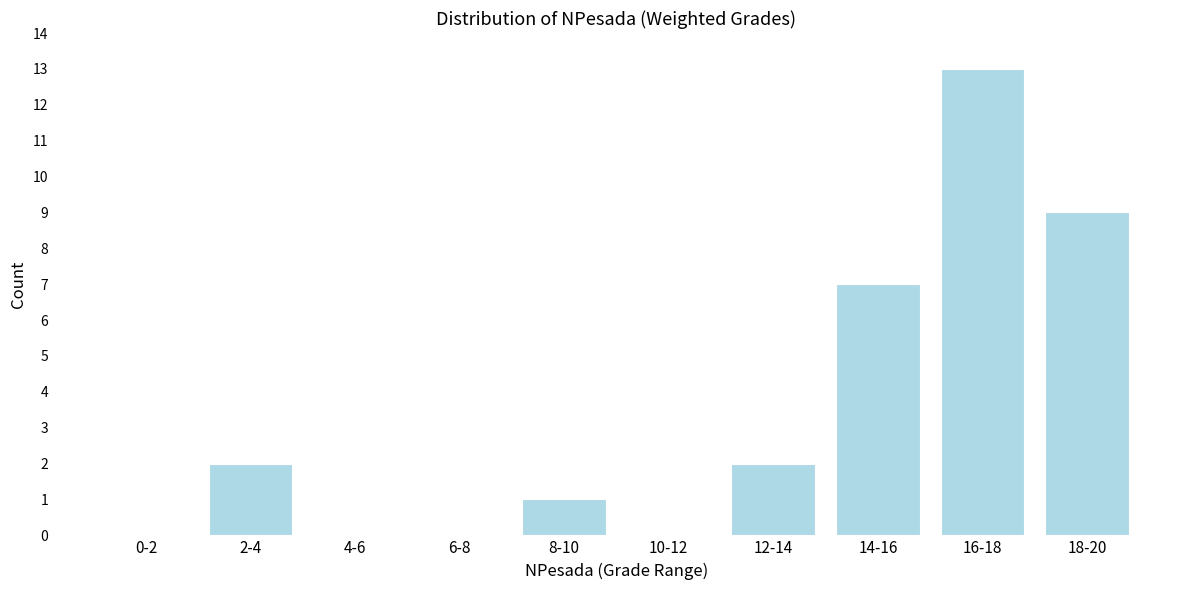

Reading left to right, list all the values displayed in this chart.

0-2=0	2-4=2	4-6=0	6-8=0	8-10=1	10-12=0	12-14=2	14-16=7	16-18=13	18-20=9